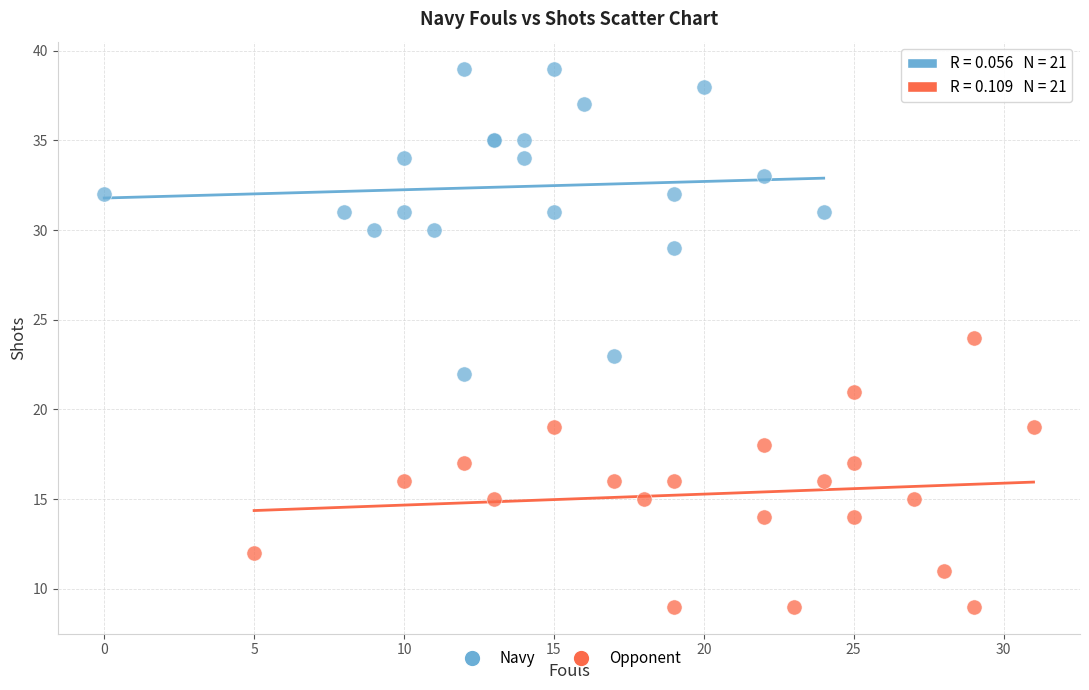

Which series reaches the maximum Y coordinate?

Navy